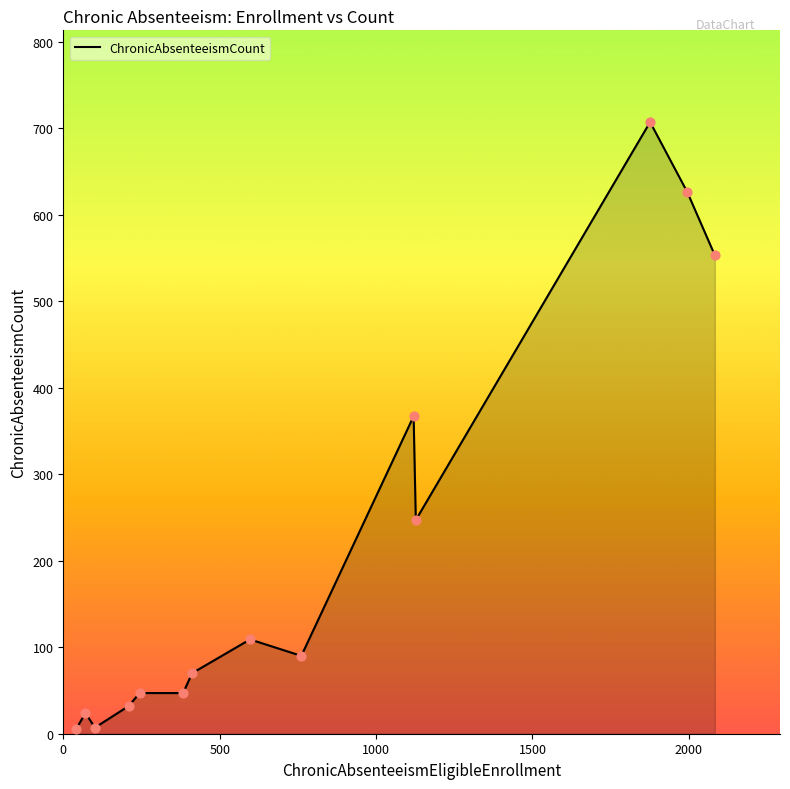

What is the greatest value displayed?

707